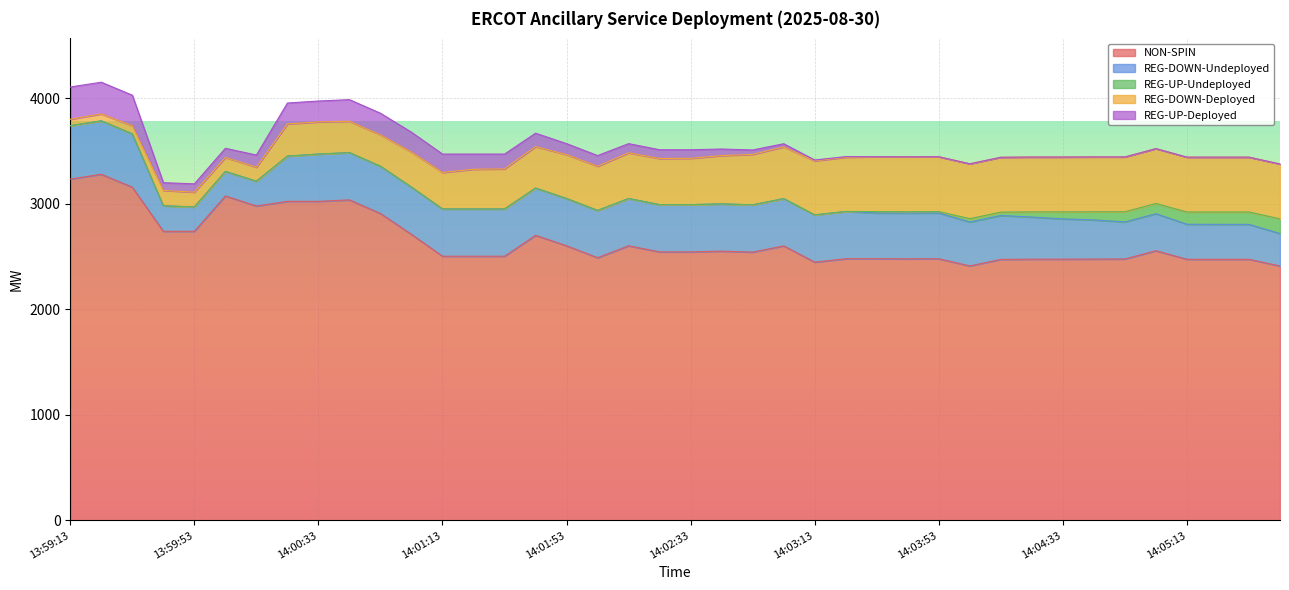

What is the highest value of the REG-UP-Deployed series?

306